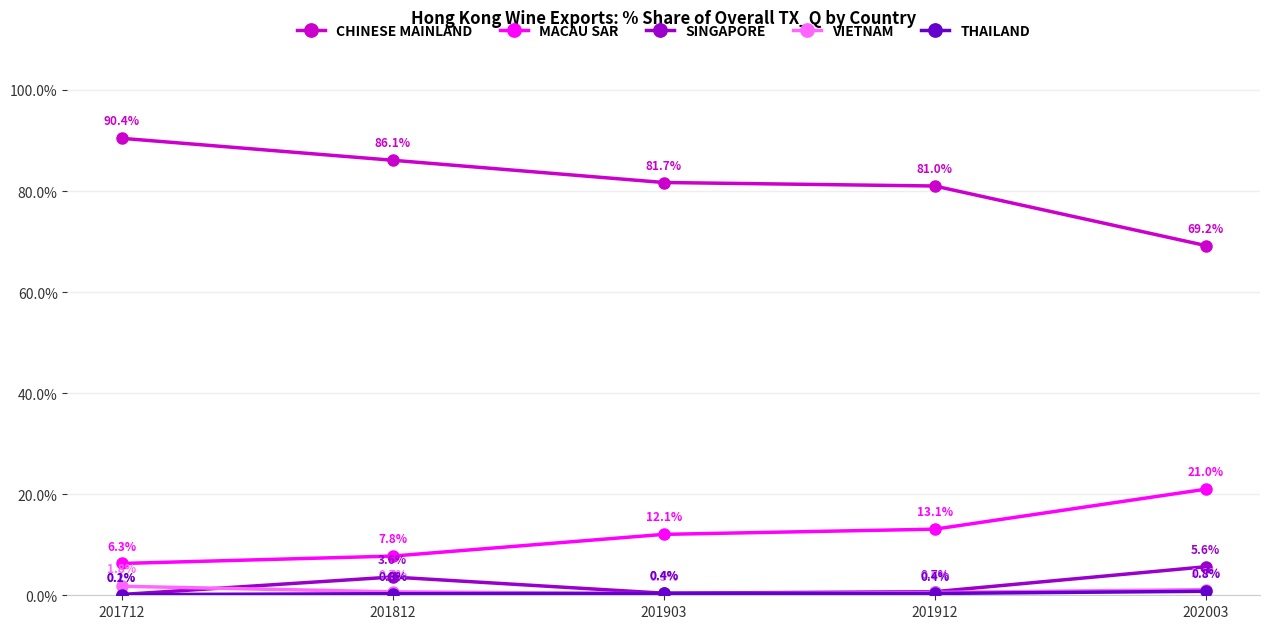

Is this an area chart (filled region under the line)?

No